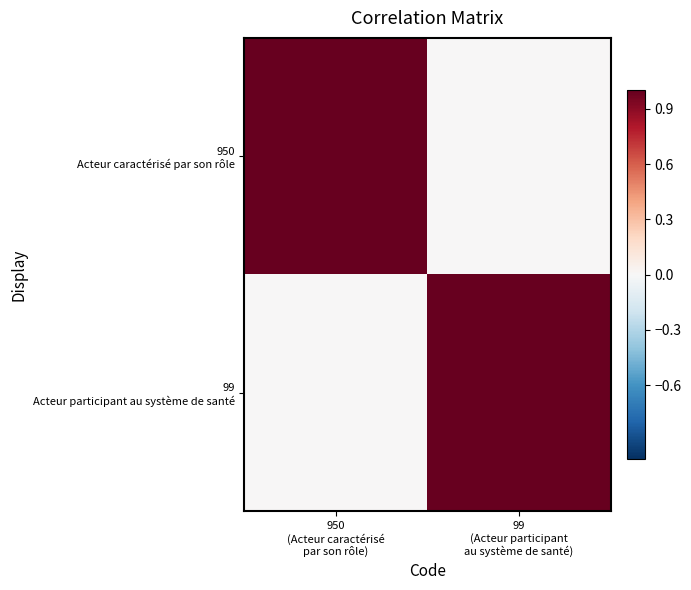

At how many categories does at least one series exceed 0?

2